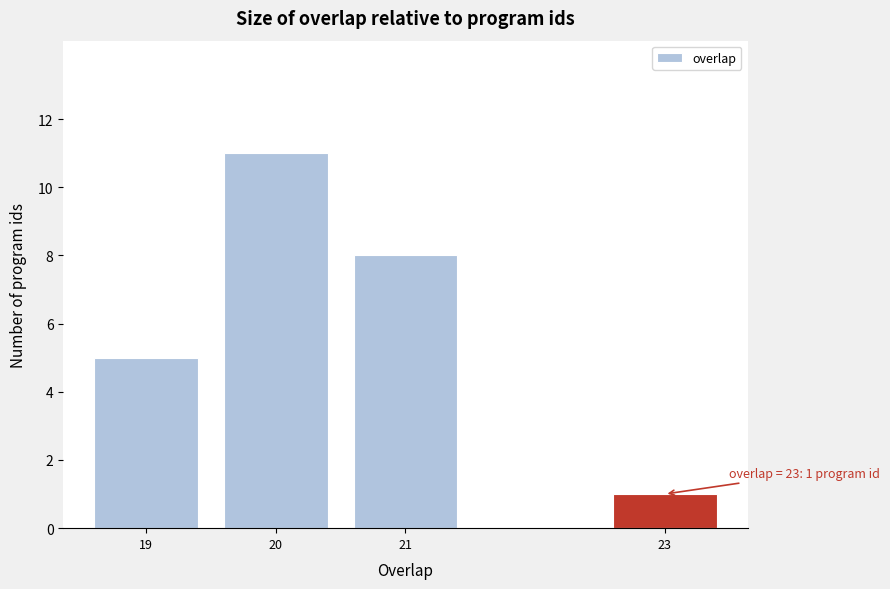

Reading left to right, transcribe all the data shown in this chart.

19=5	20=11	21=8	23=1